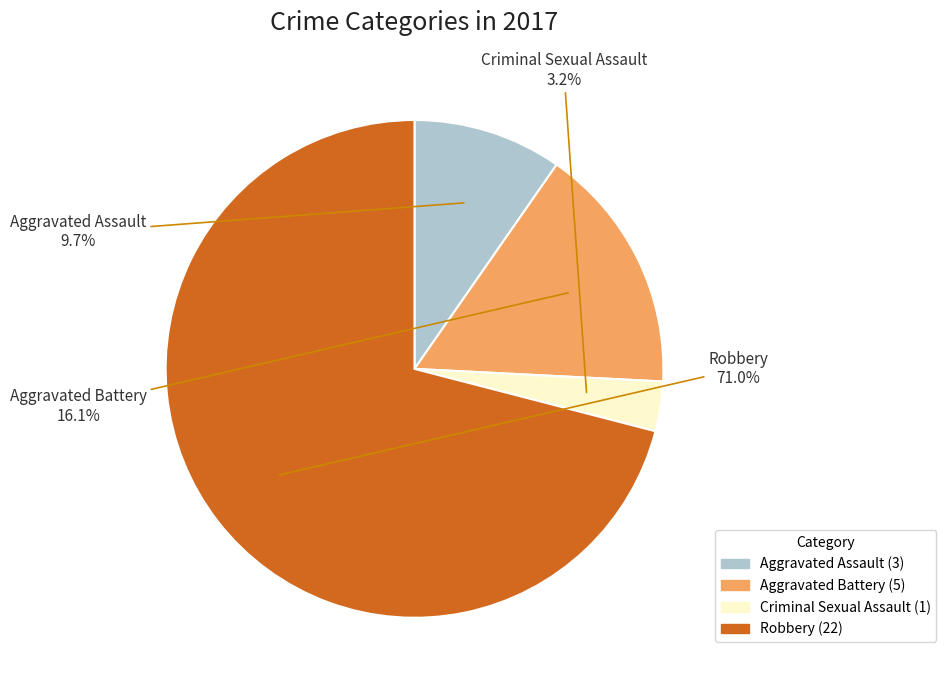

To the nearest percent, what is the combined percentage of Aggravated Assault and Robbery?

81%